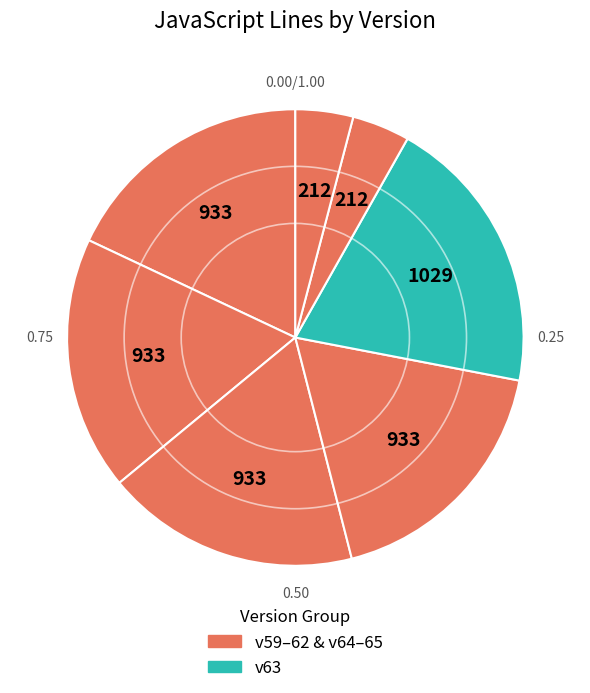

How many slices are in this pie chart?

7